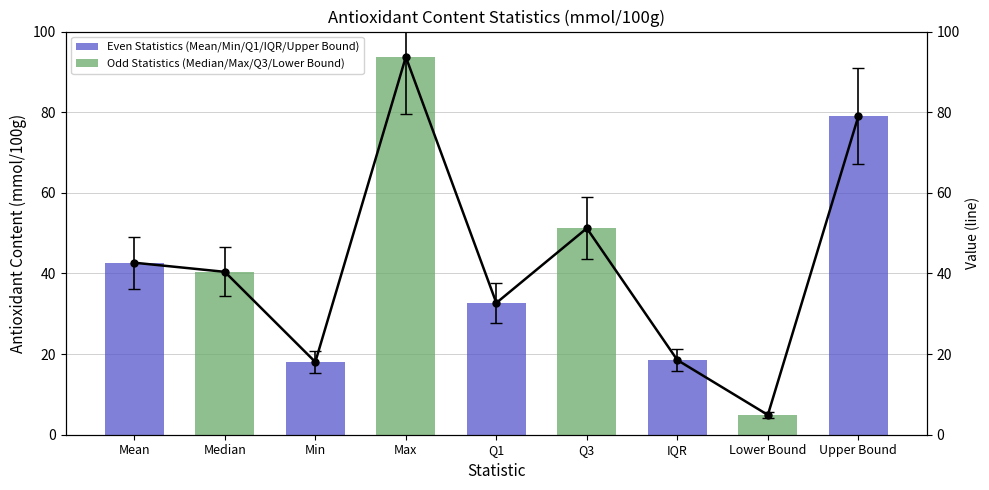

What is the label of the 7th bar from the right?

Min